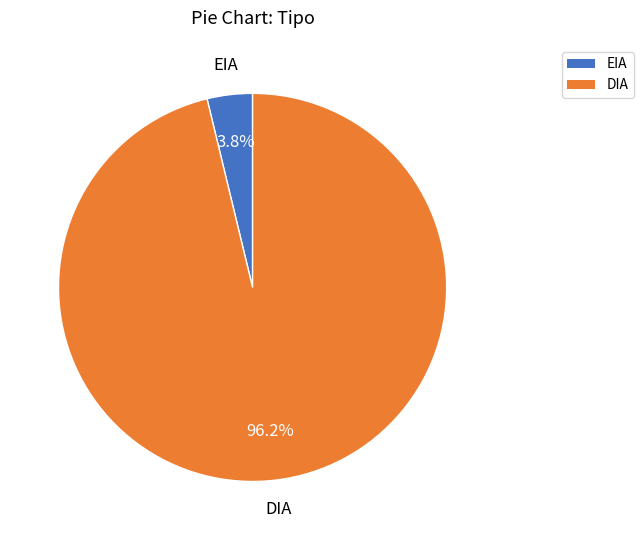

Is there a majority slice in this chart?

Yes